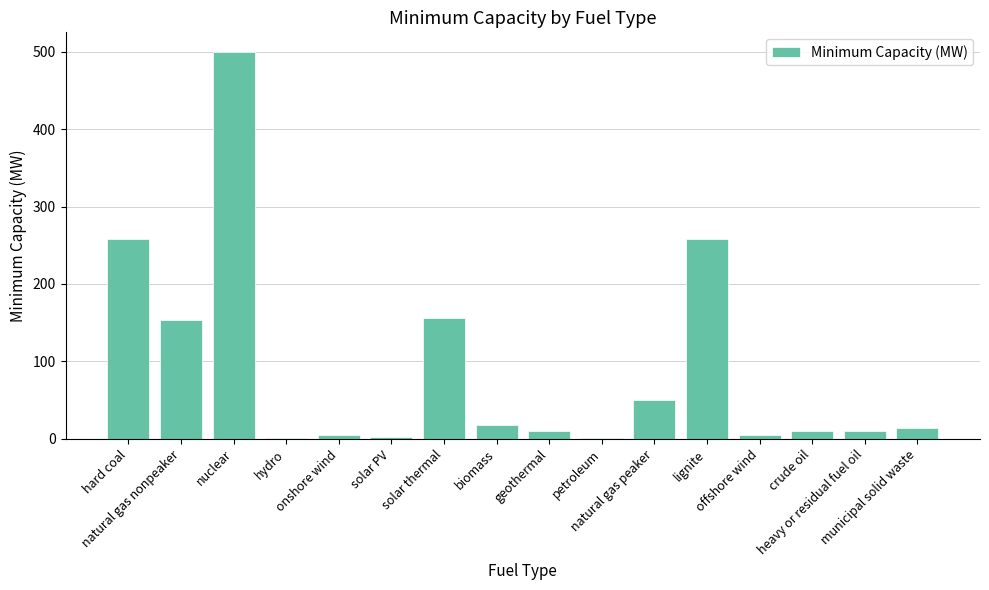

What is the sum of all values?

1452